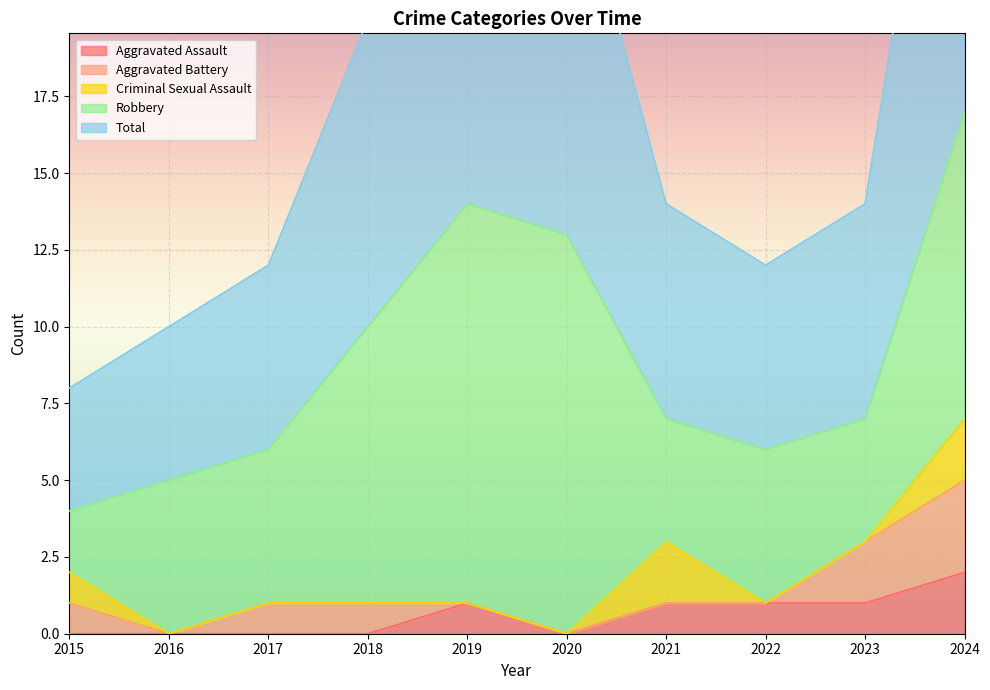

True or false: Robbery and Aggravated Battery cross at least once.

False